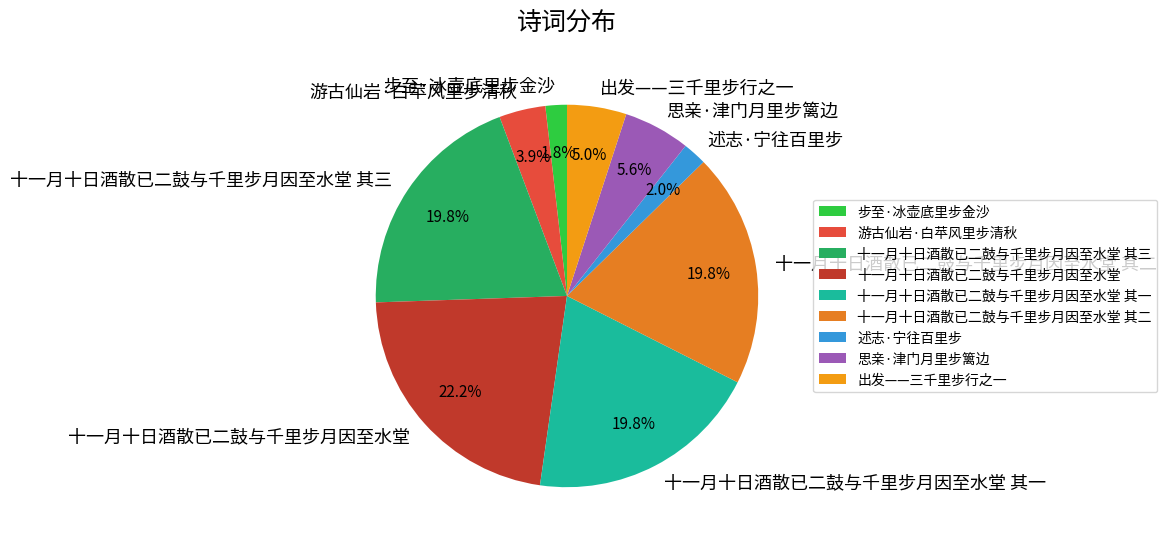

Does any single category account for the majority?

No